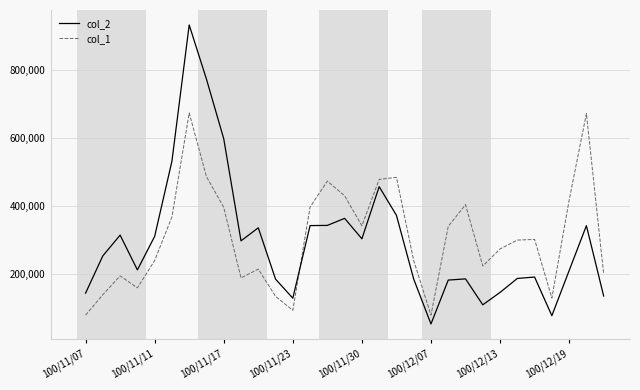

In col_2, how many points are lower than both neighbors (excluding endpoints)?

7